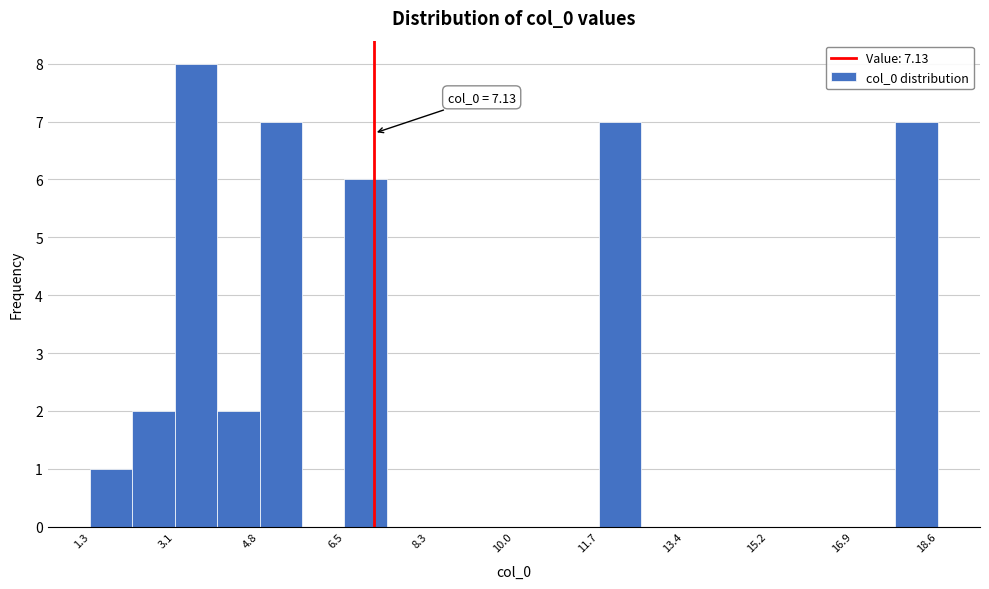

Over which range of the x-axis is the bar tallest?

3.0 to 4.0